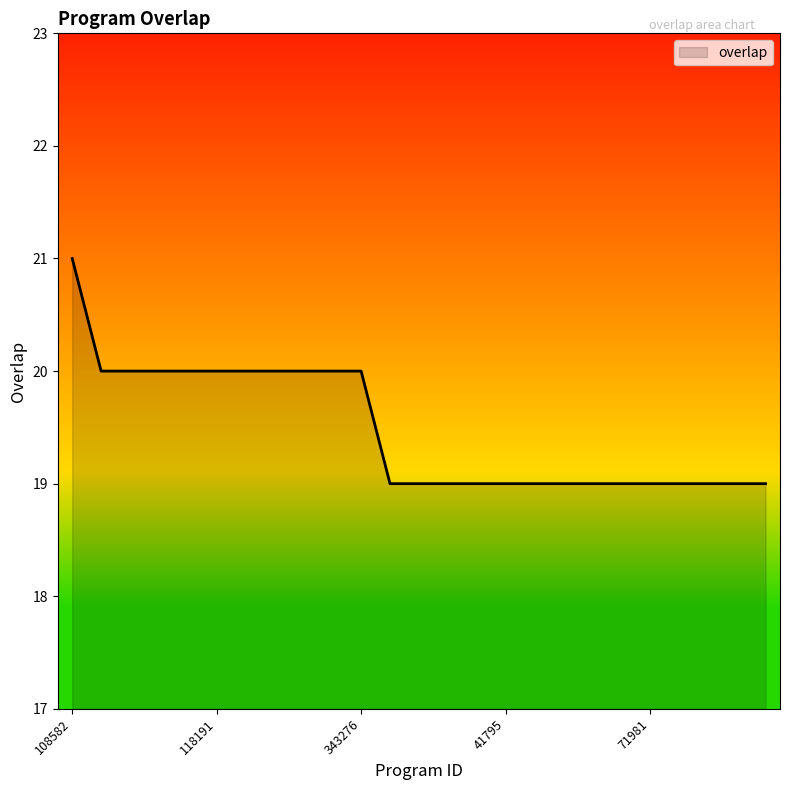

What is the maximum value shown in the chart?

21